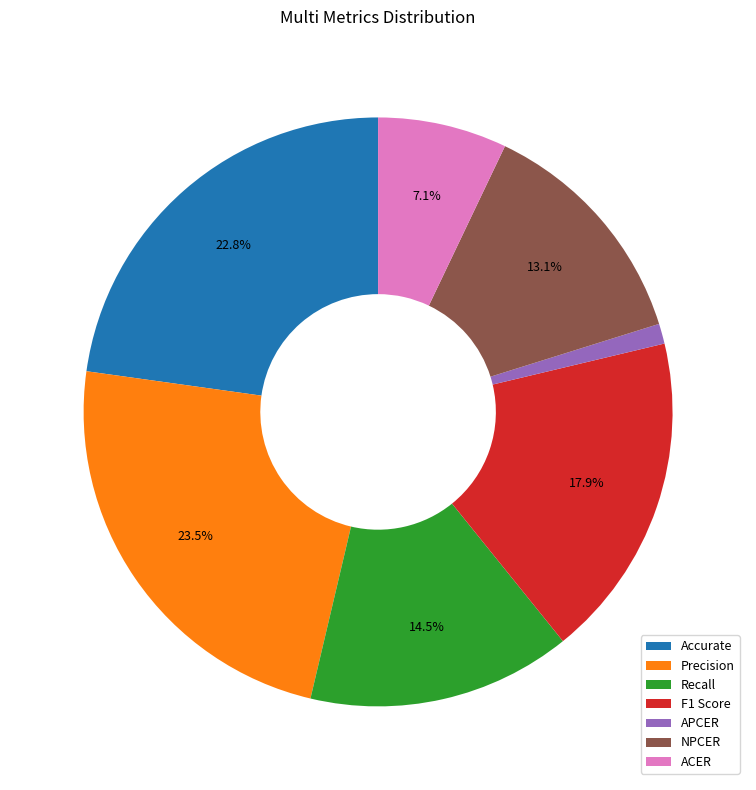

To the nearest percent, what is the combined percentage of Recall and Accurate?

37%